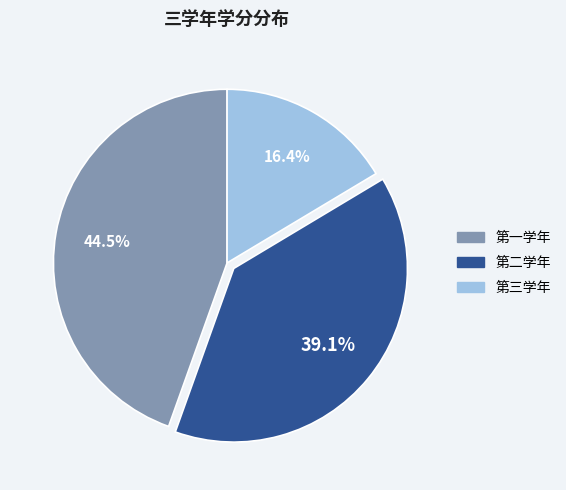

Does any single category account for the majority?

No